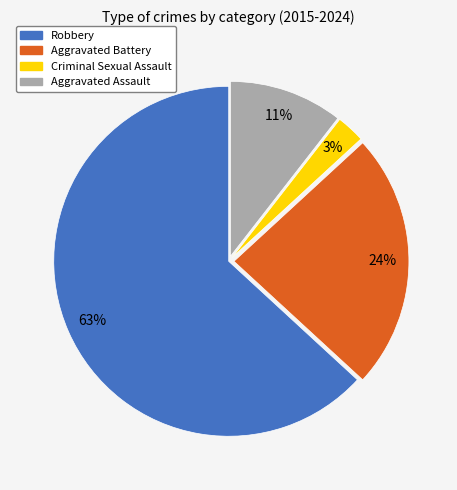

How many segments does this pie chart have?

4